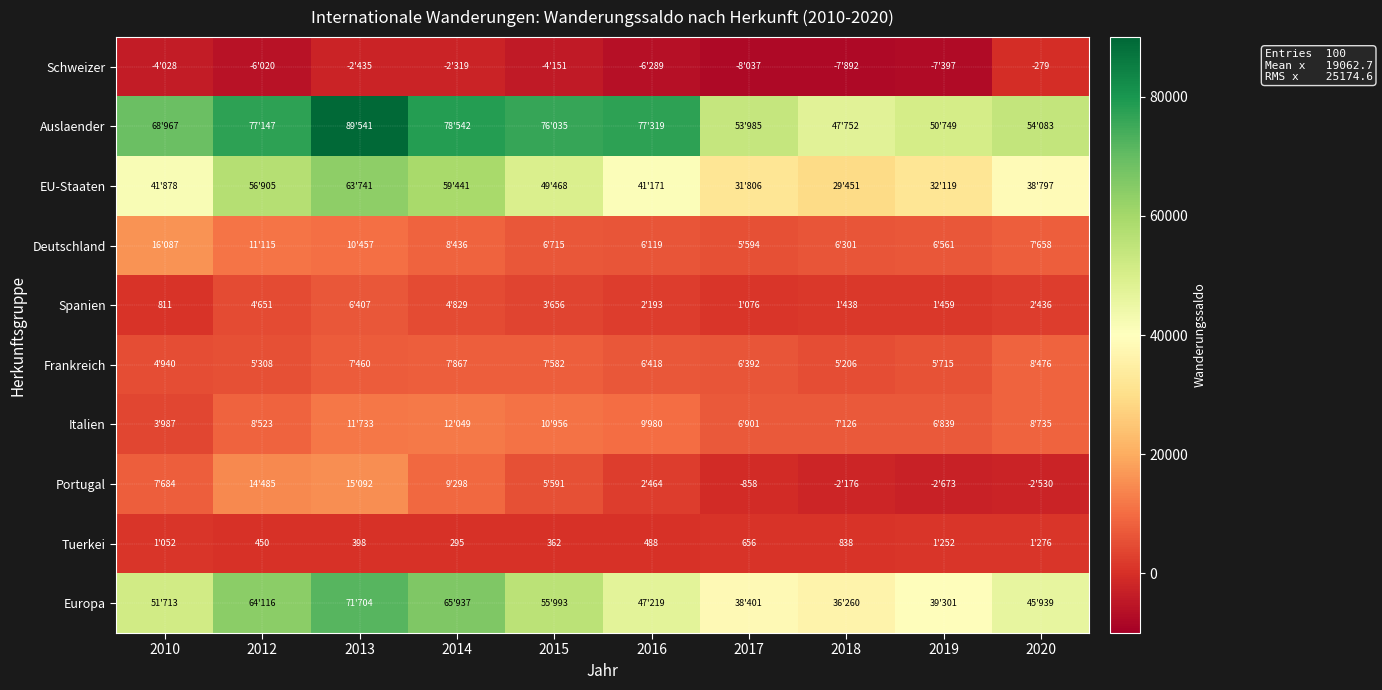

True or false: Schweizer has a value of -169 at 2020.

False